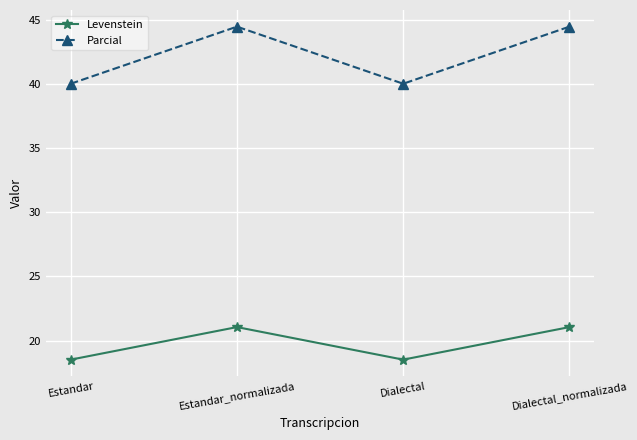

How many values in the Parcial series are below 44?

2